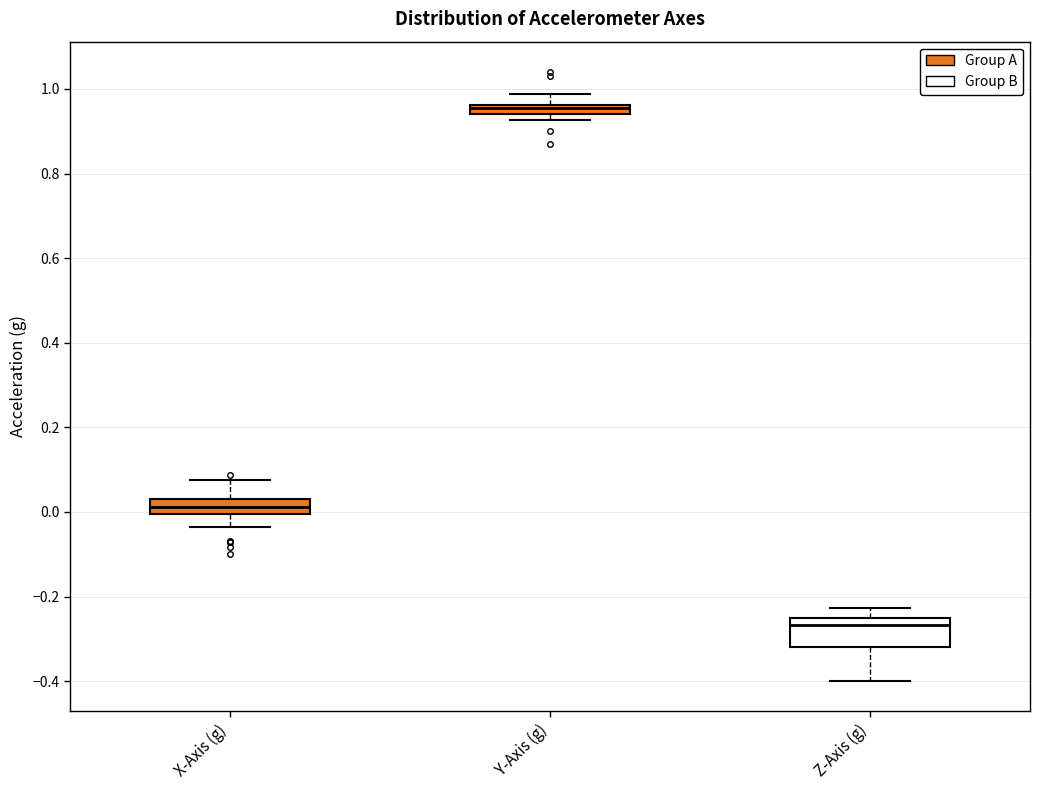

Where is the lower edge of the box for X-Axis (g) on the y-axis? The values are not printed on the chart, so give them approximately, as read against the axis.

0.00